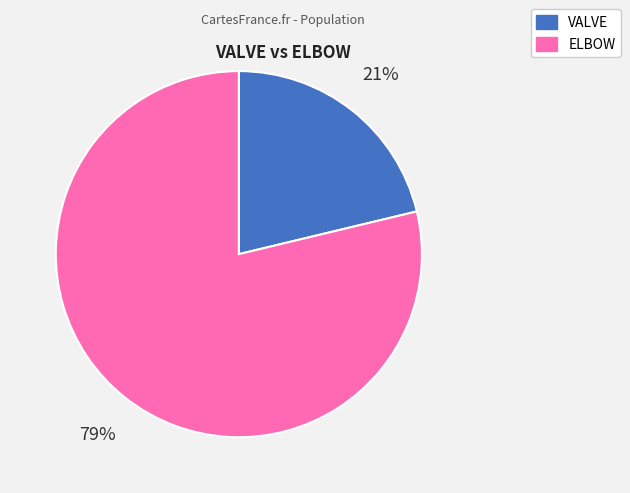

Rank the categories by value from lowest to highest.

VALVE, ELBOW